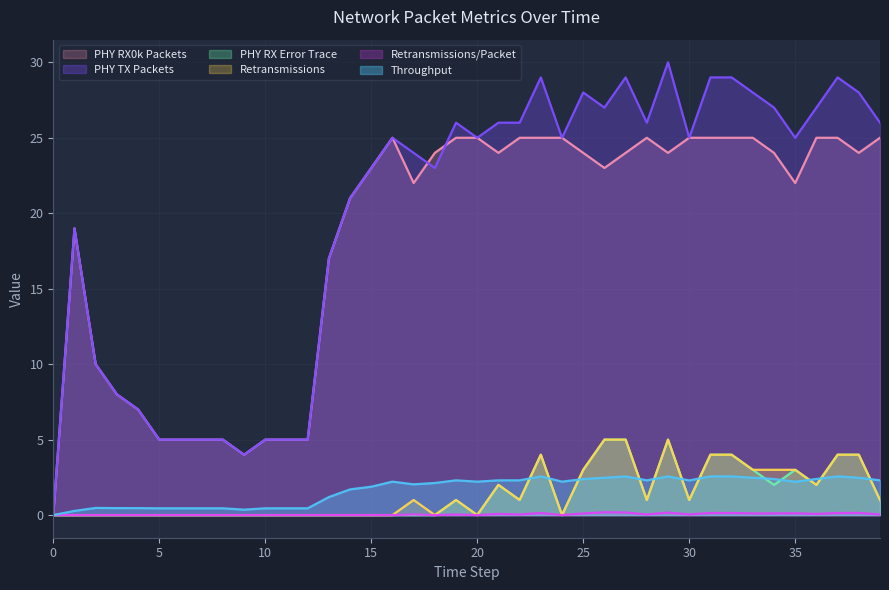

What is the total value across all series at 9?

8.4